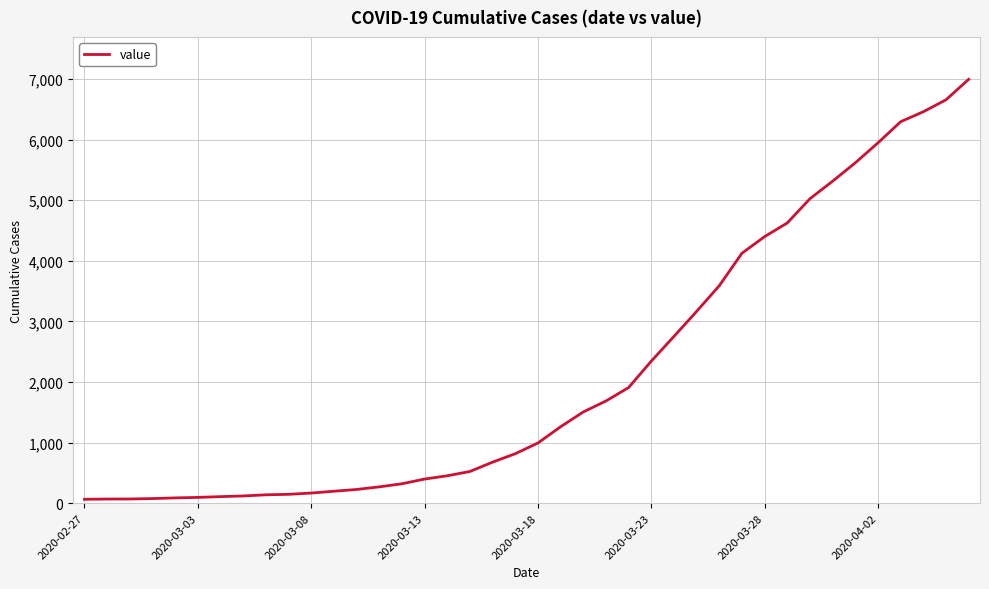

What is the difference between the maximum and minimum values?

6931